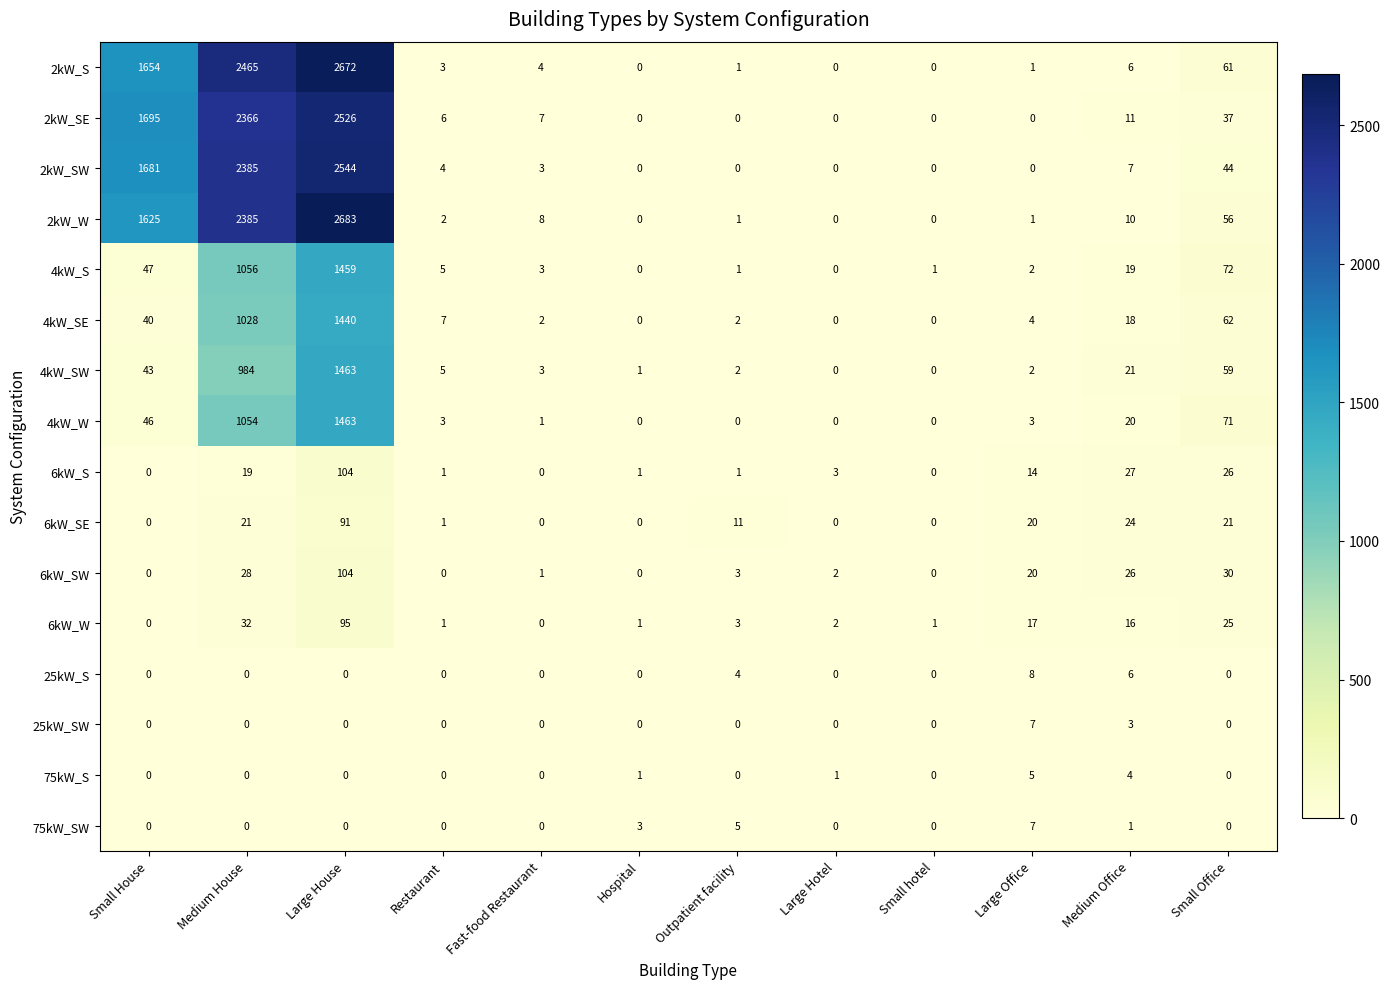

Is the value of 75kW_SW at Restaurant greater than the value of 6kW_S at Large House?

No